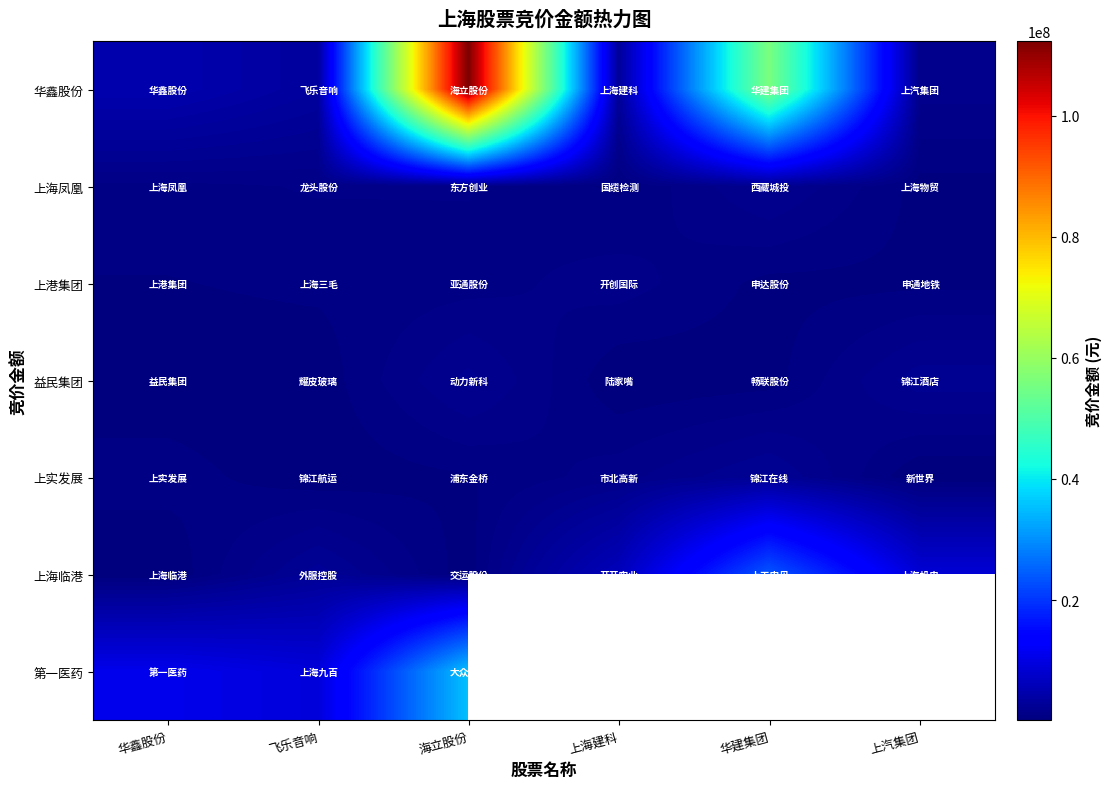

Which series has the largest total across all categories?

华鑫股份